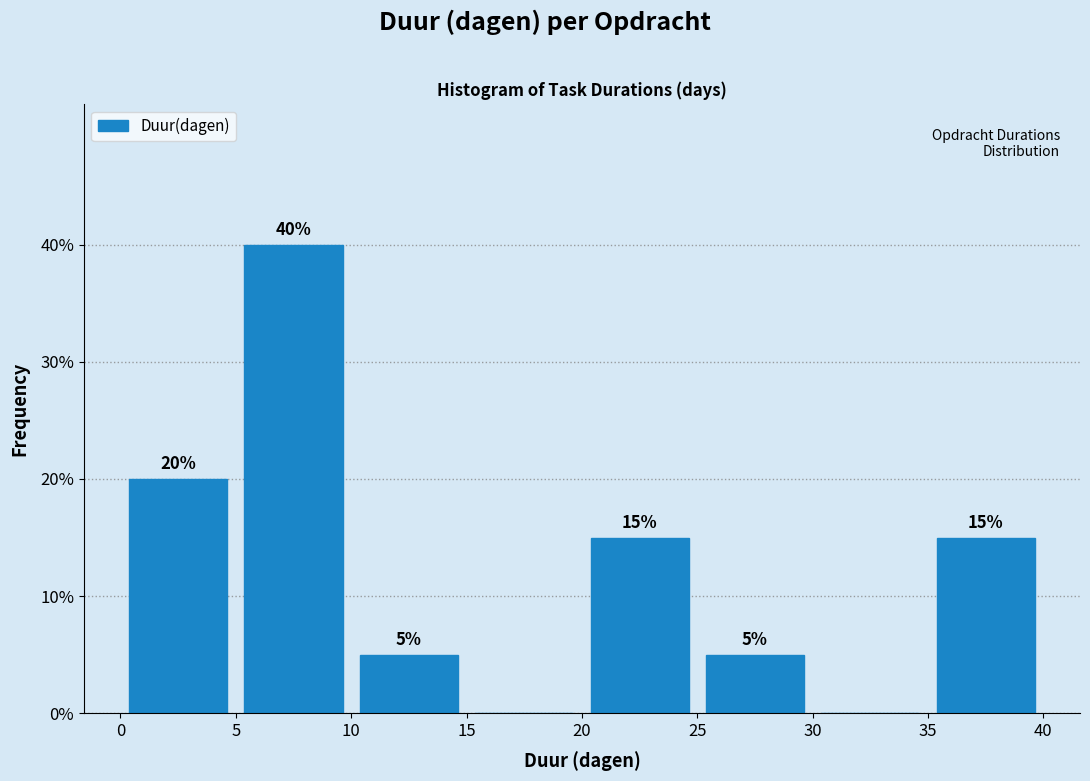

Over which range of the x-axis is the bar tallest?

5 to 10